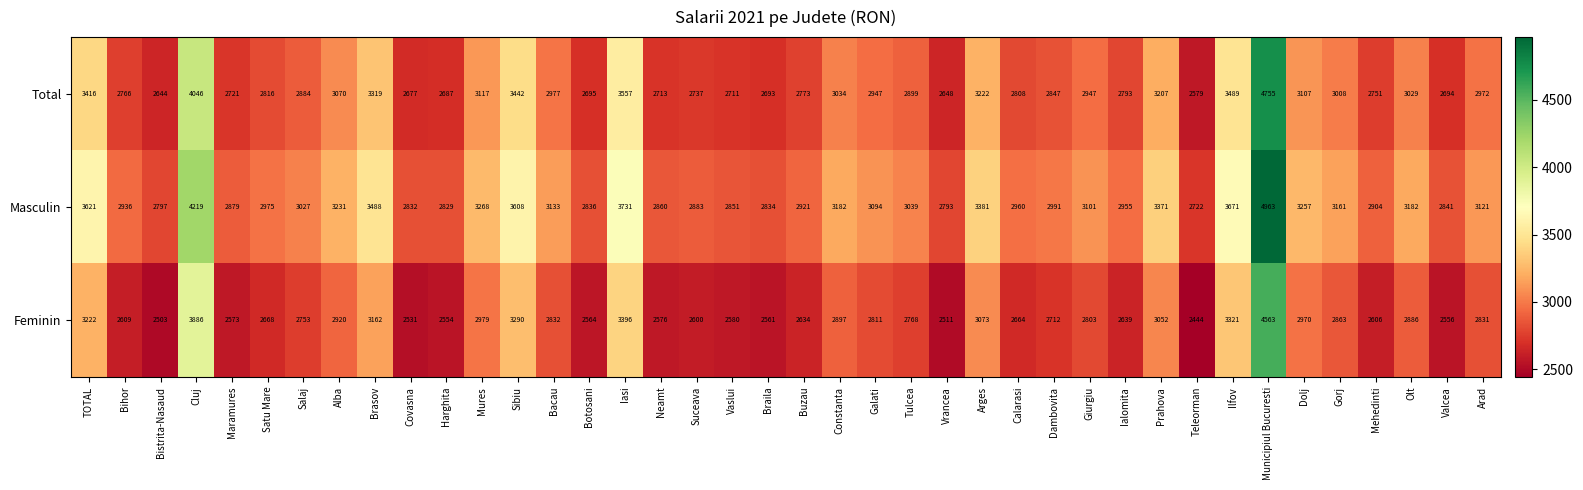

At how many categories does at least one series exceed 3628?

4